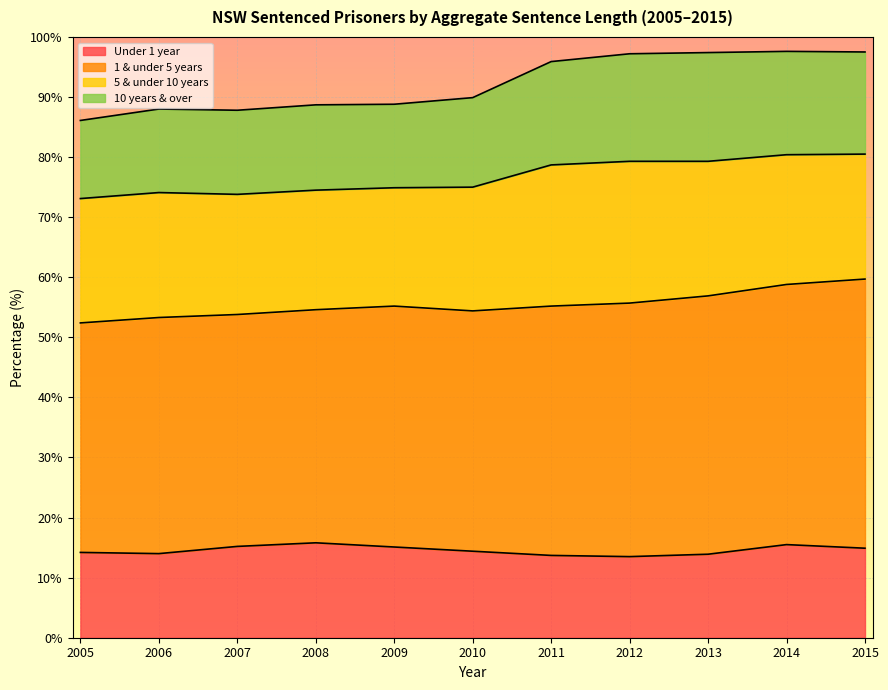

The Under 1 year series shows 3.7 at 2009. True or false?

False